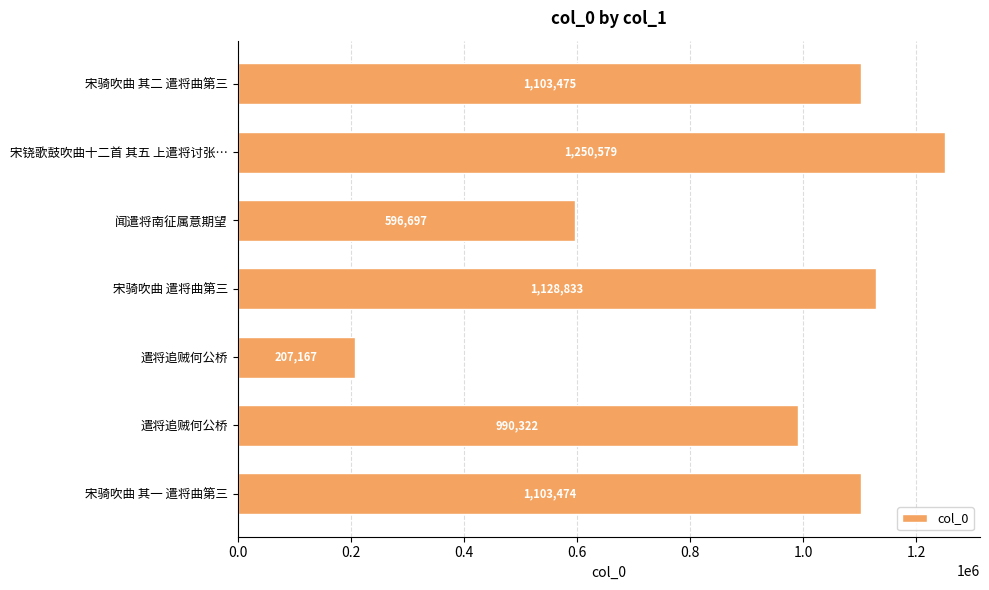

Are the bars grouped side by side (vs. stacked)?

No